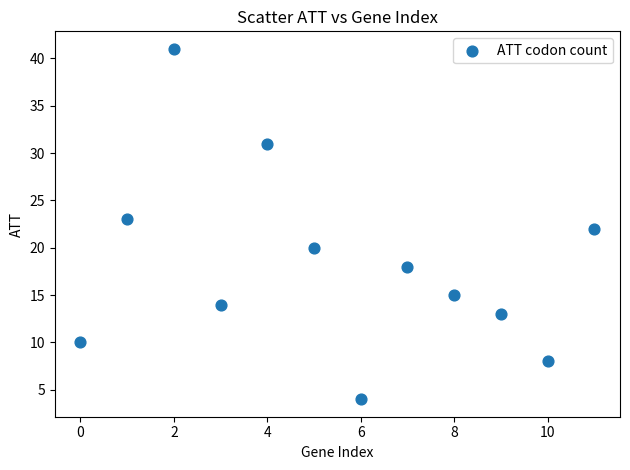

What is the range of Y values (max minus min)?

37